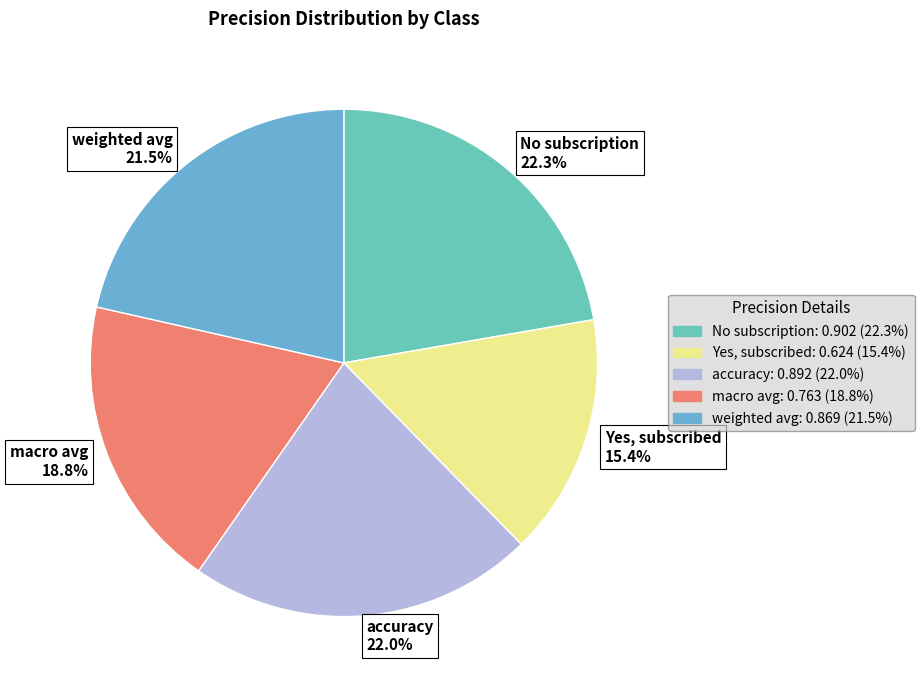

What percentage is NOT represented by No subscription?

77.7%